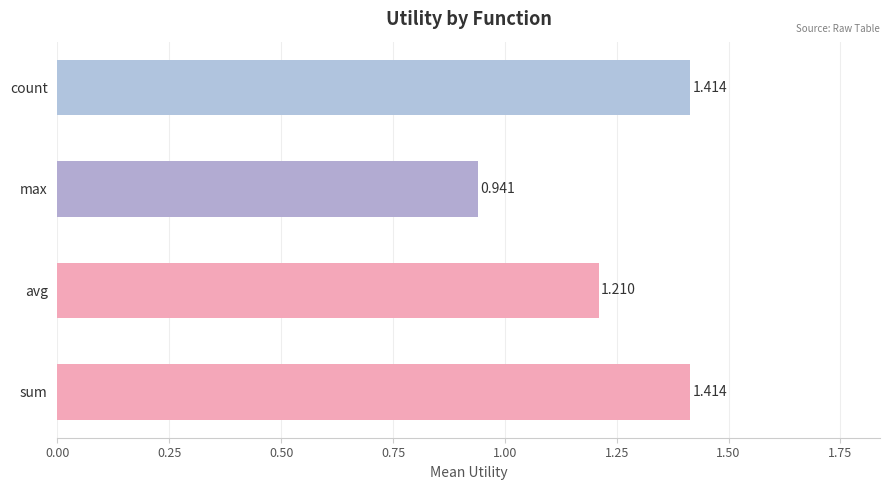

Which has a higher value, max or count?

count